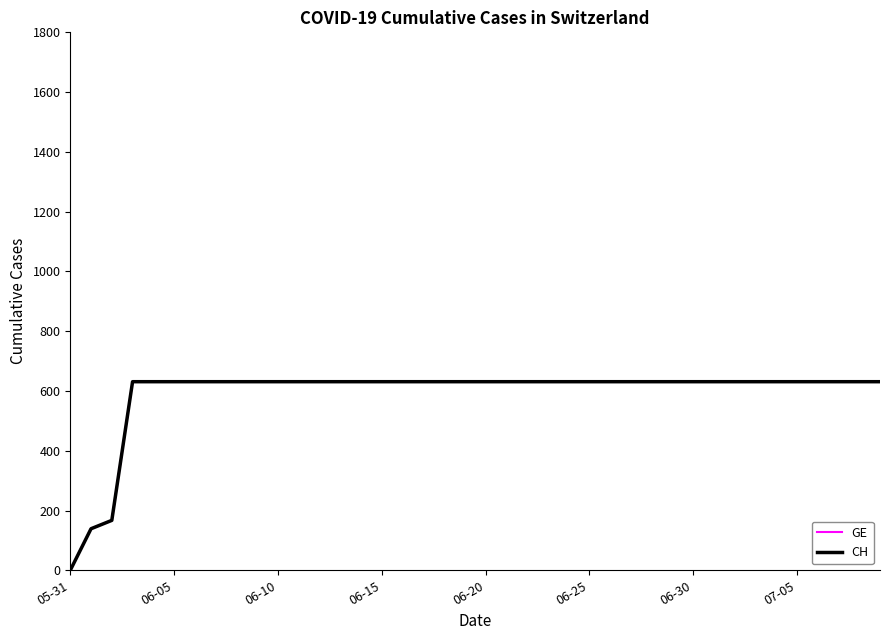

Does the chart display data point markers on the line(s)?

No